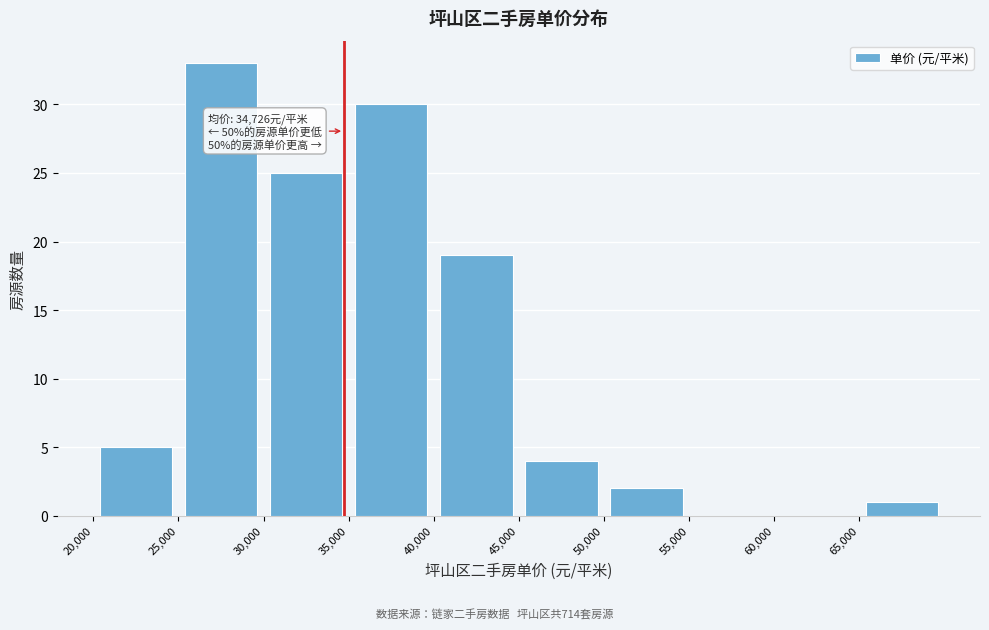

Which range on the x-axis has the tallest bar?

25000 to 30000